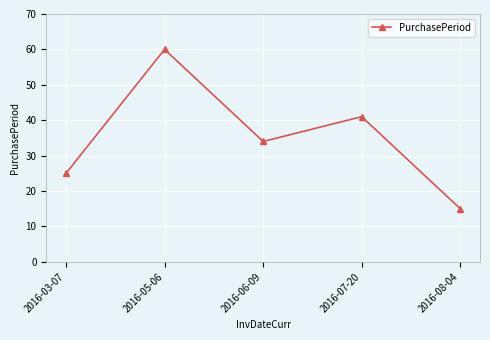

What is the smallest value displayed?

15